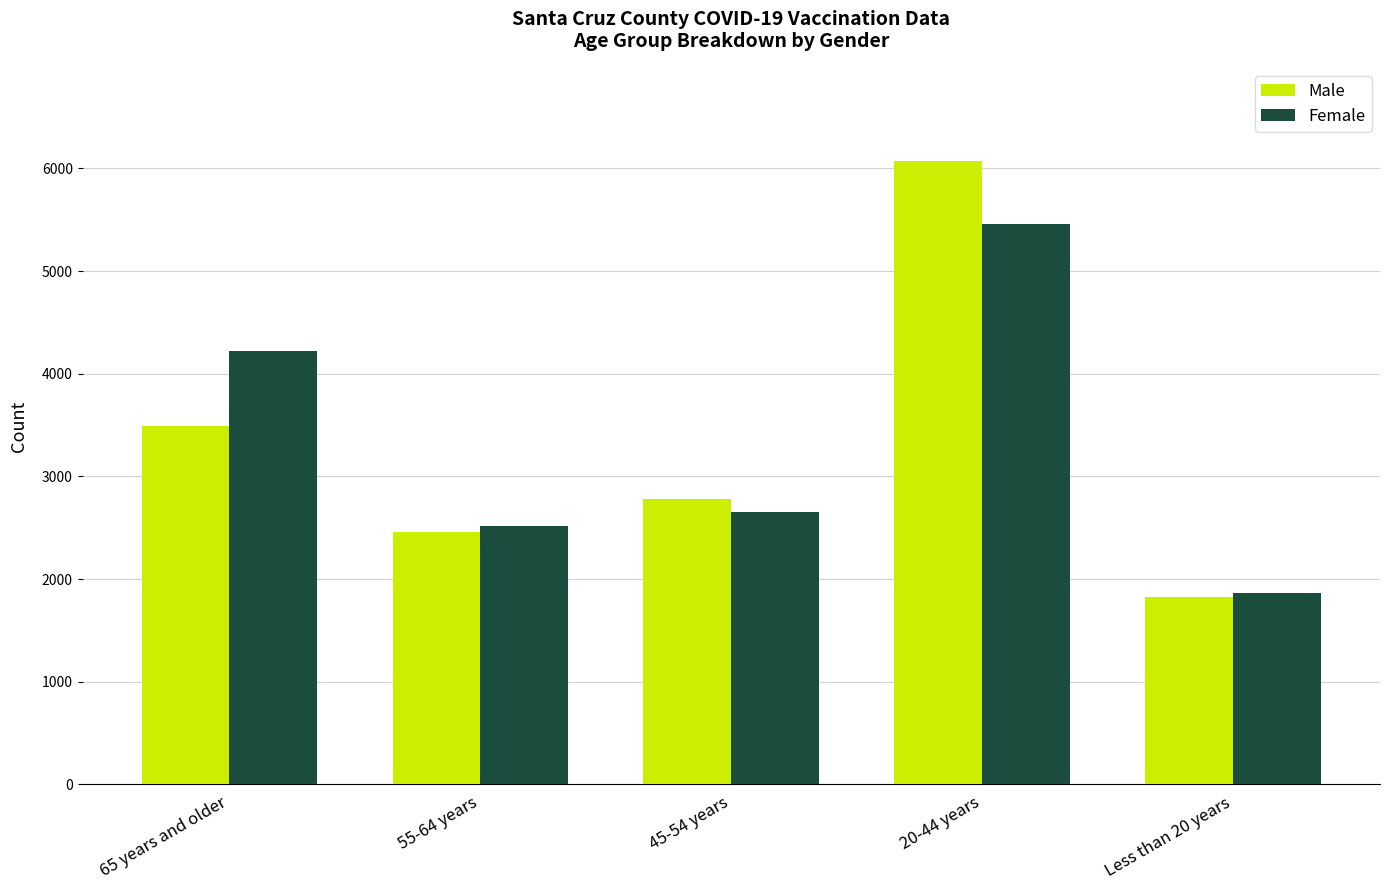

Rank the categories by Male value from lowest to highest.

Less than 20 years, 55-64 years, 45-54 years, 65 years and older, 20-44 years